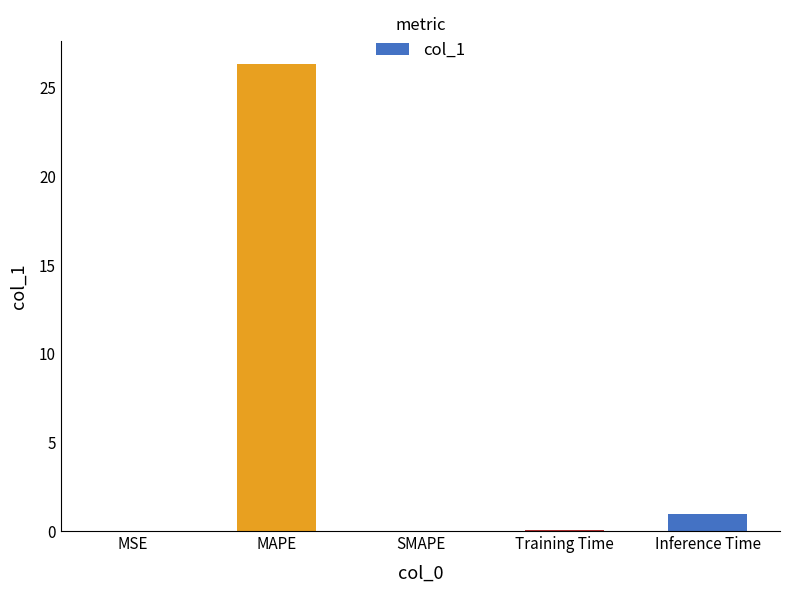

What is the maximum value shown in the chart?

26.3